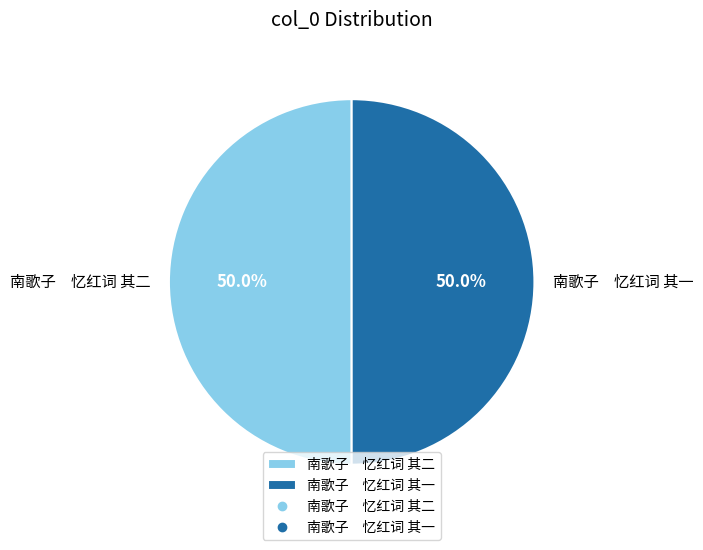

What percentage do 南歌子 忆红词 其一 and 南歌子 忆红词 其二 together represent?

100.0%